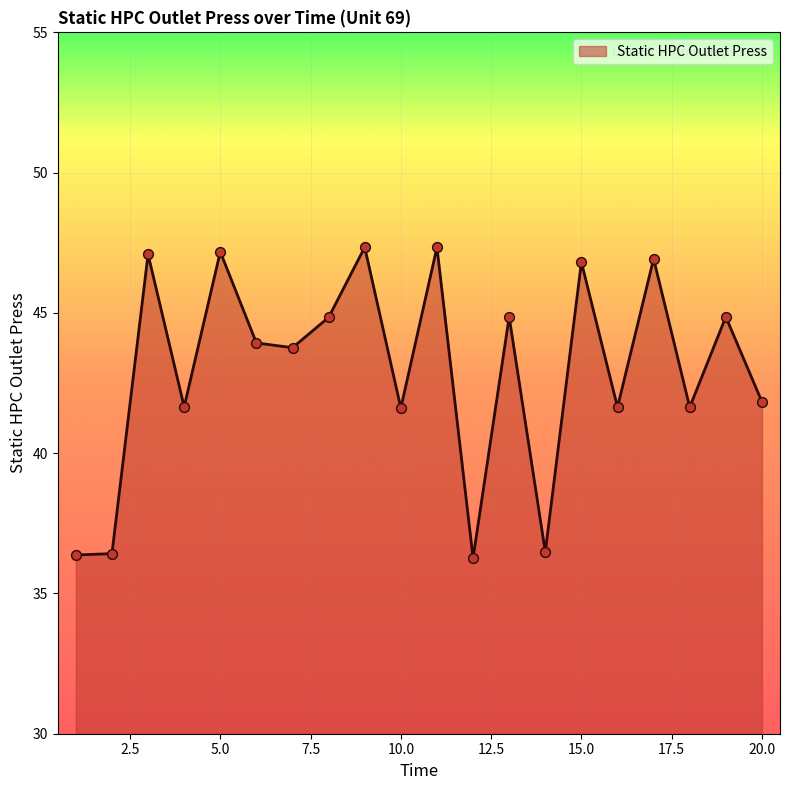

What is the maximum value shown in the chart?

47.3